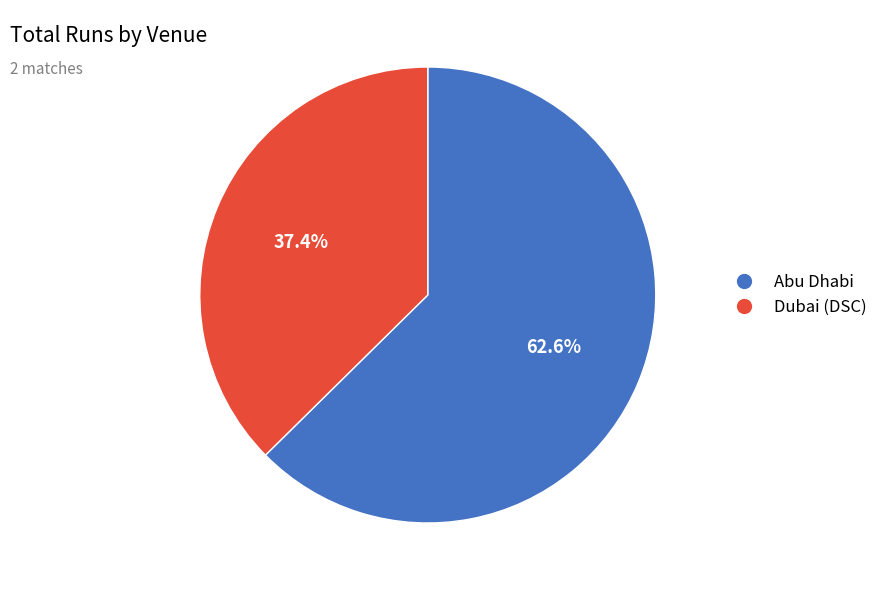

What is the total percentage of Dubai (DSC) and Abu Dhabi?

100.0%